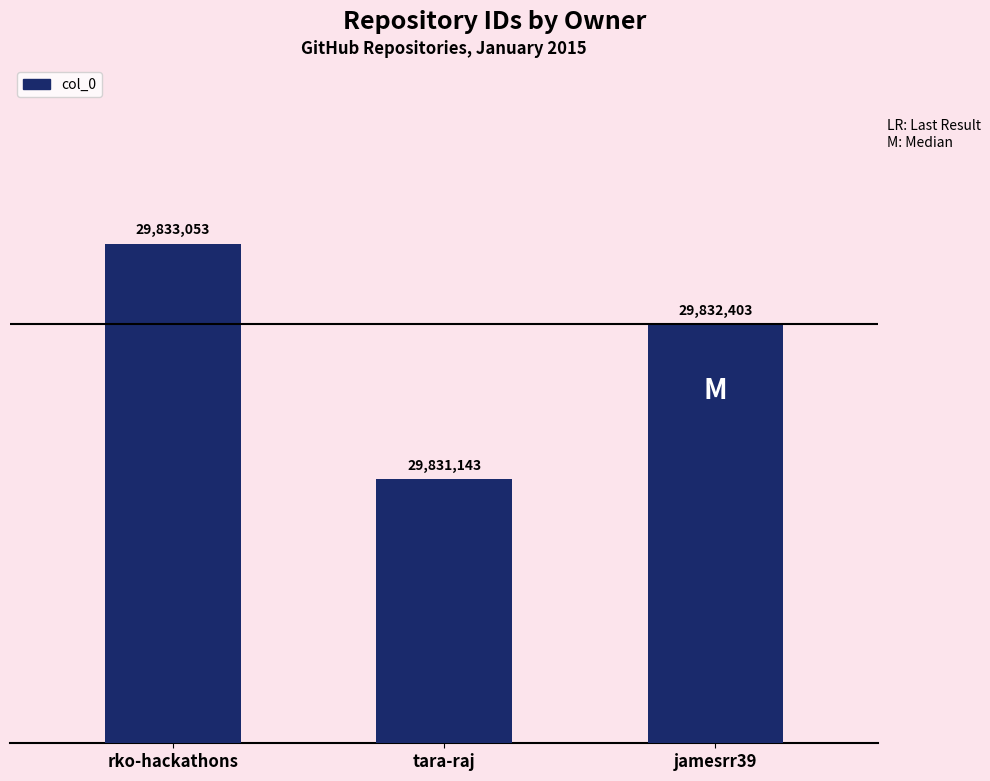

At which label does the data first exceed 29832403?

rko-hackathons